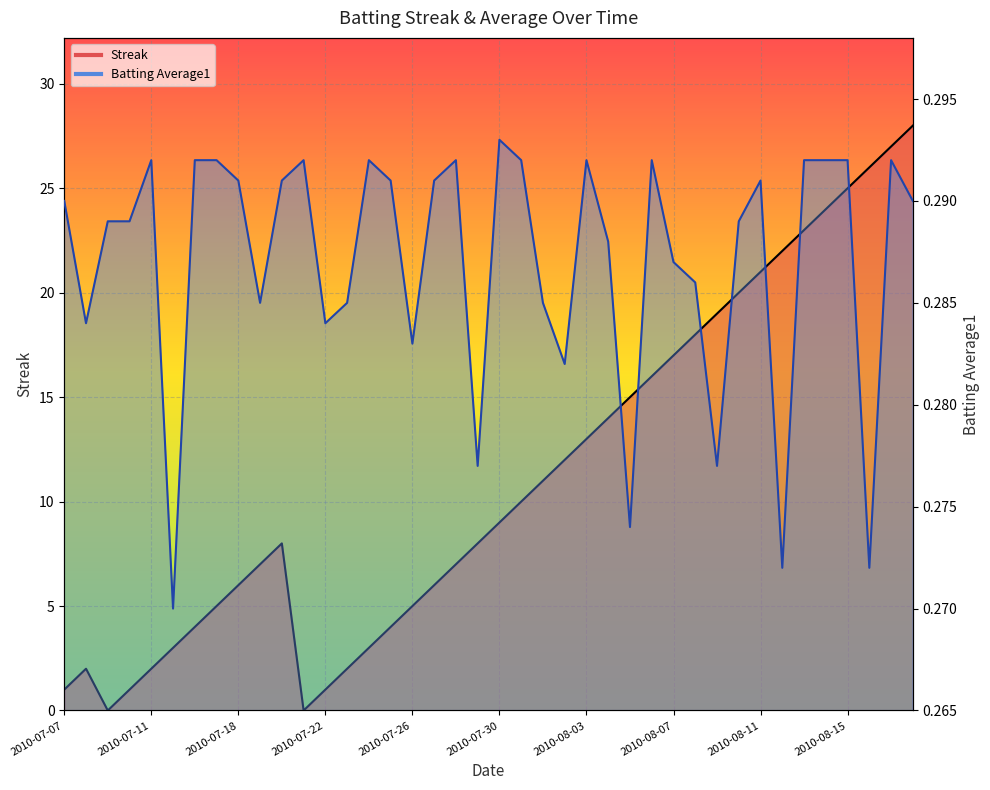

True or false: Streak and Batting Average1 intersect in this chart.

True